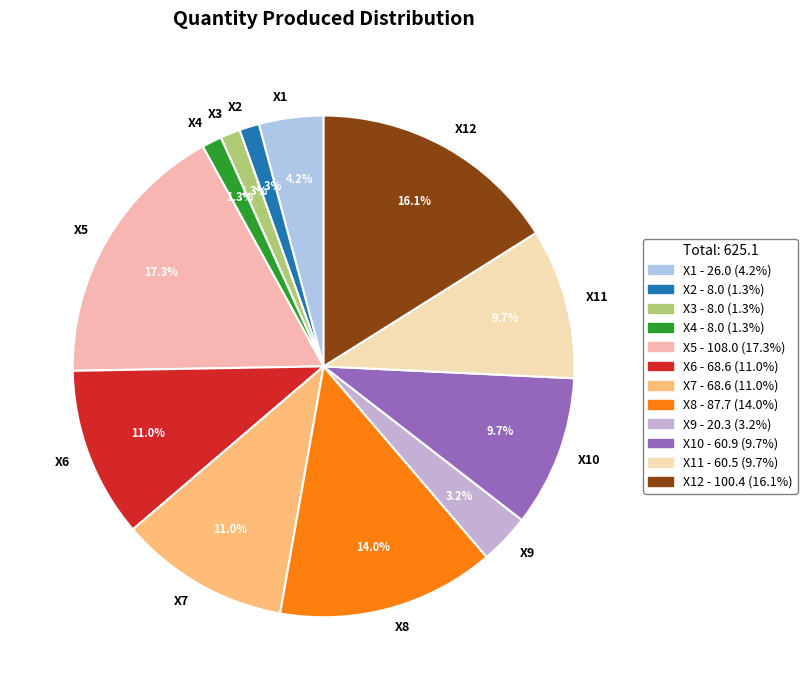

Between X8 and X11, which is larger?

X8